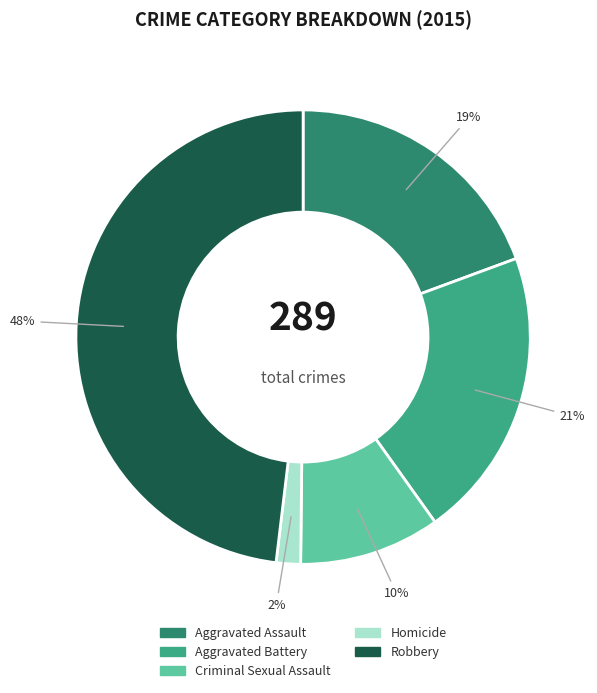

The Aggravated Assault slice represents 19% of the pie. True or false?

True